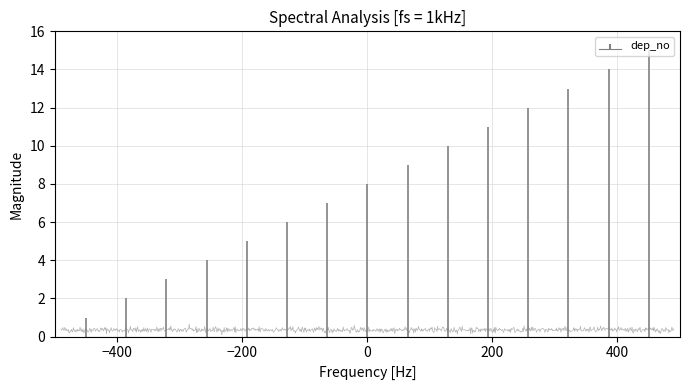

Reading left to right, transcribe all the data shown in this chart.

1	2	3	4	5	6	7	8	9	10	11	12	13	14	15